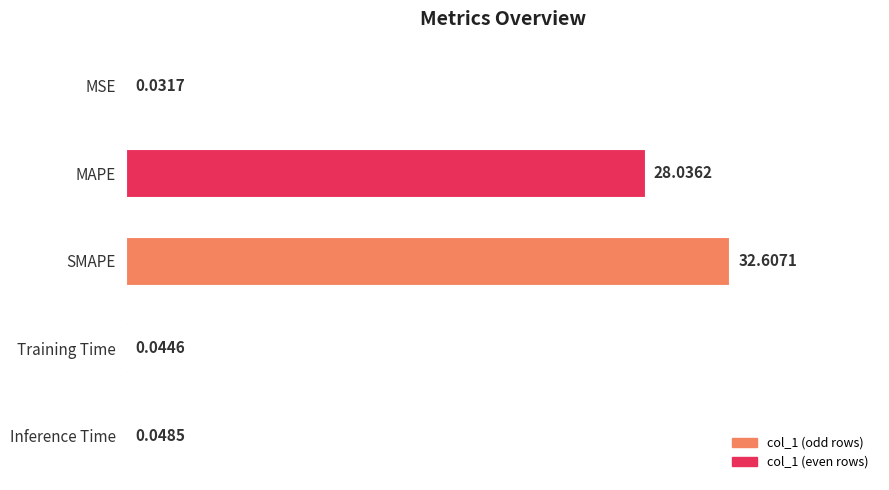

Which category has the highest value across all series?

SMAPE